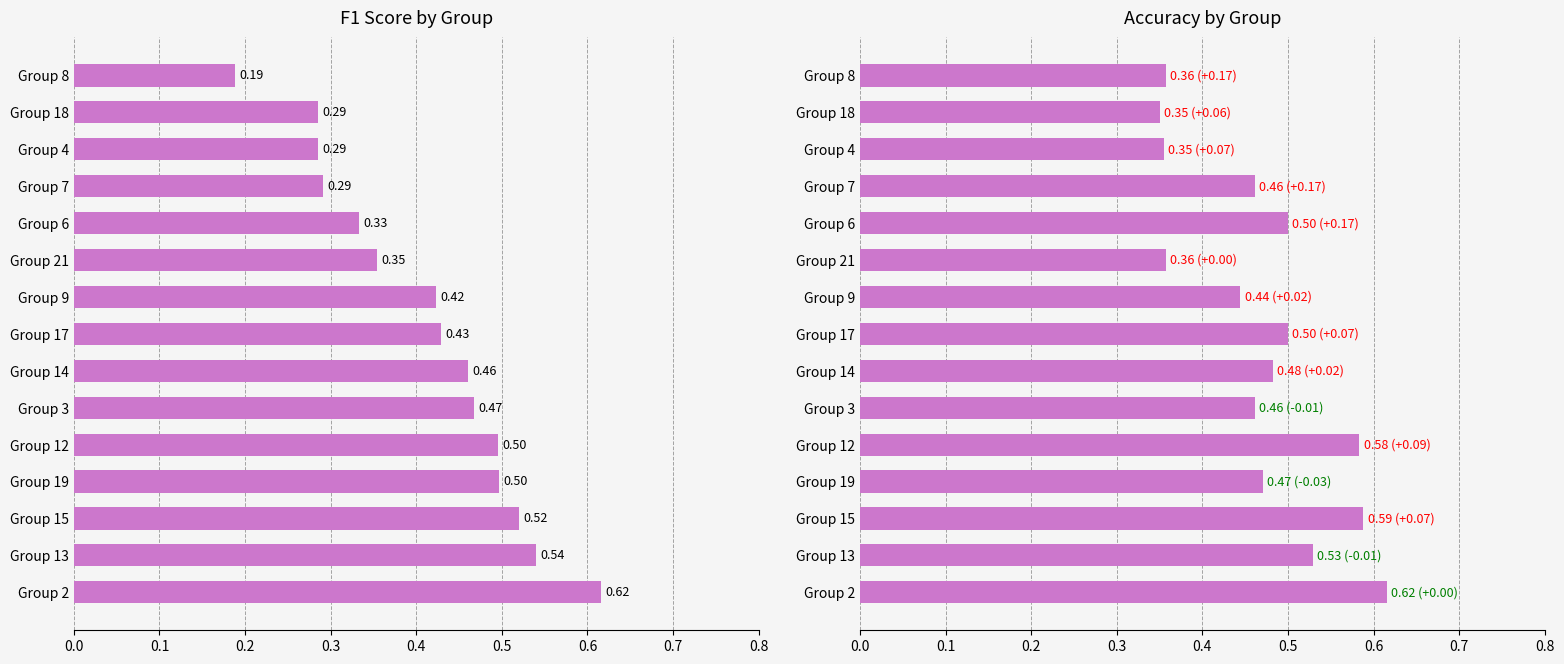

Which series has the largest total across all categories?

accuracy